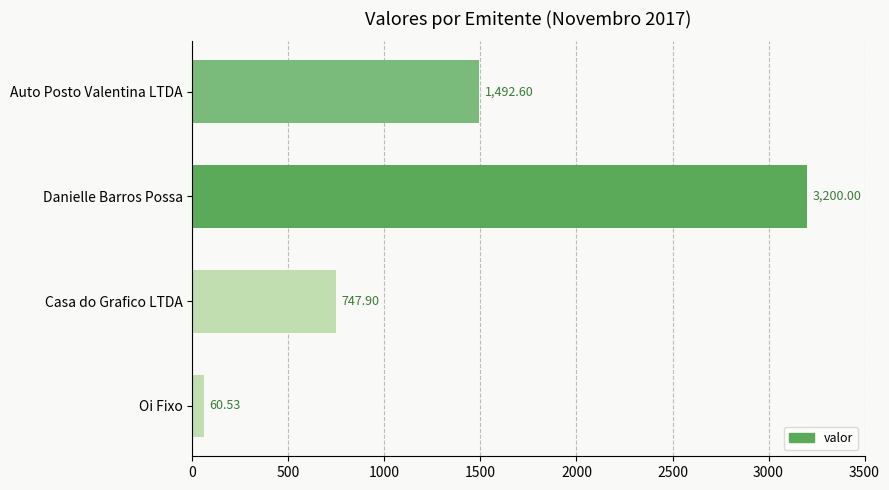

How many values are below 1492?

2